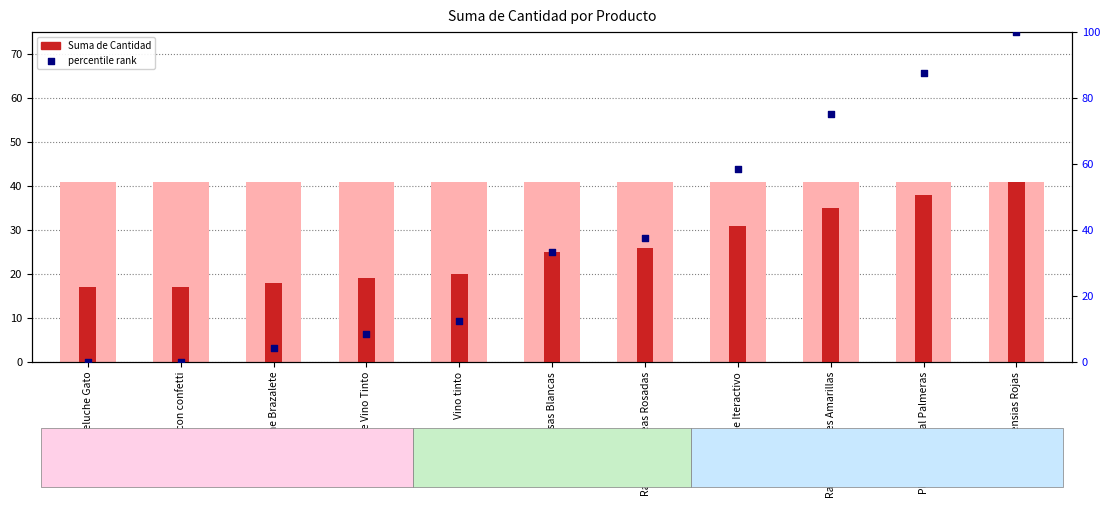

Which series contains the lowest Y value?

percentile rank within the sample